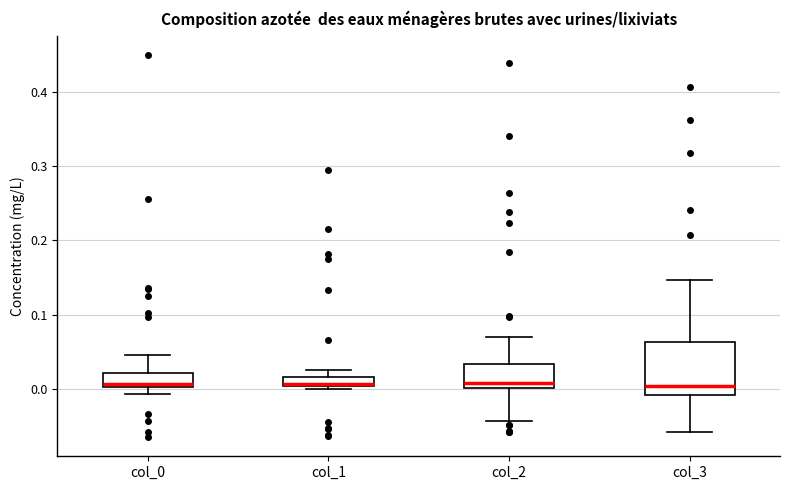

Comparing the boxes themselves (not the whiskers), which one is the tallest?

col_3